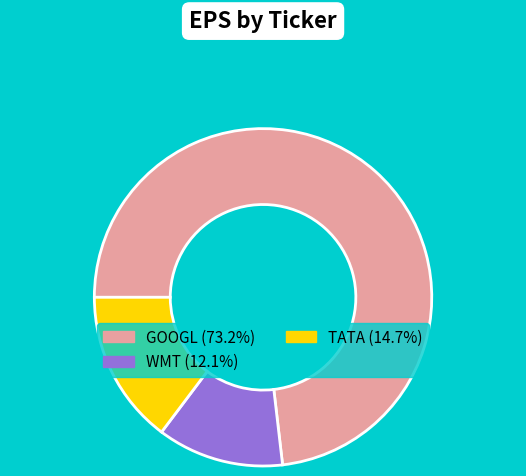

How many segments does this pie chart have?

3